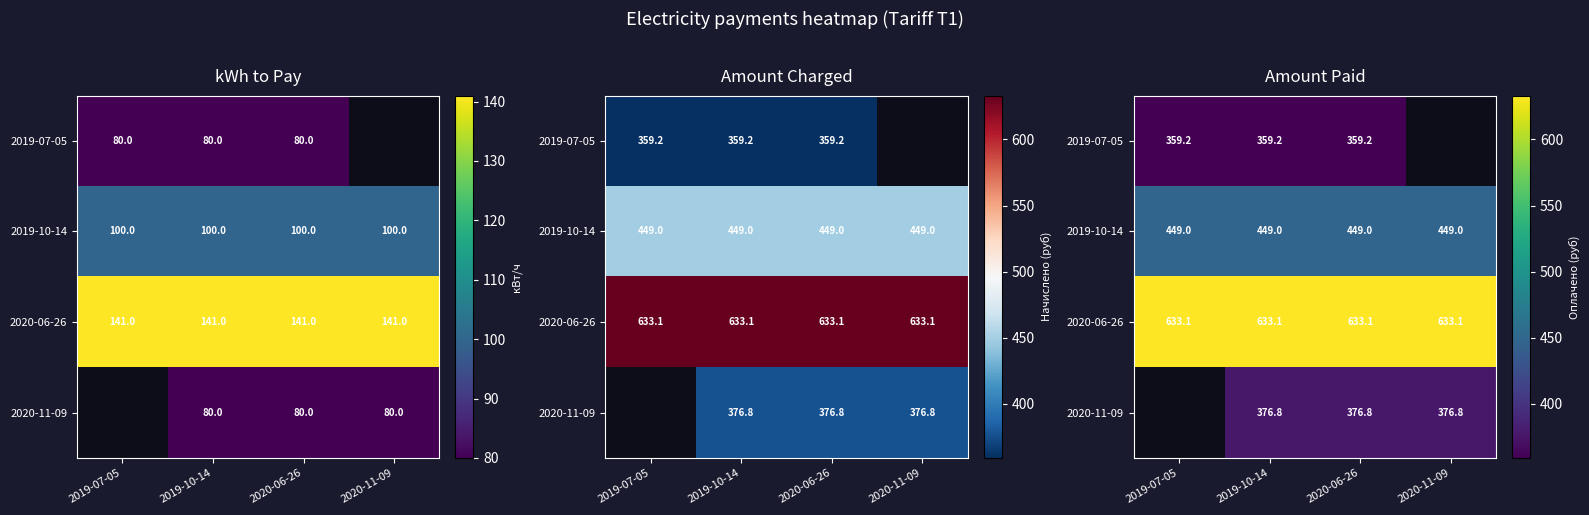

Which category has the highest value in the 2020-06-26 series?

2019-07-05